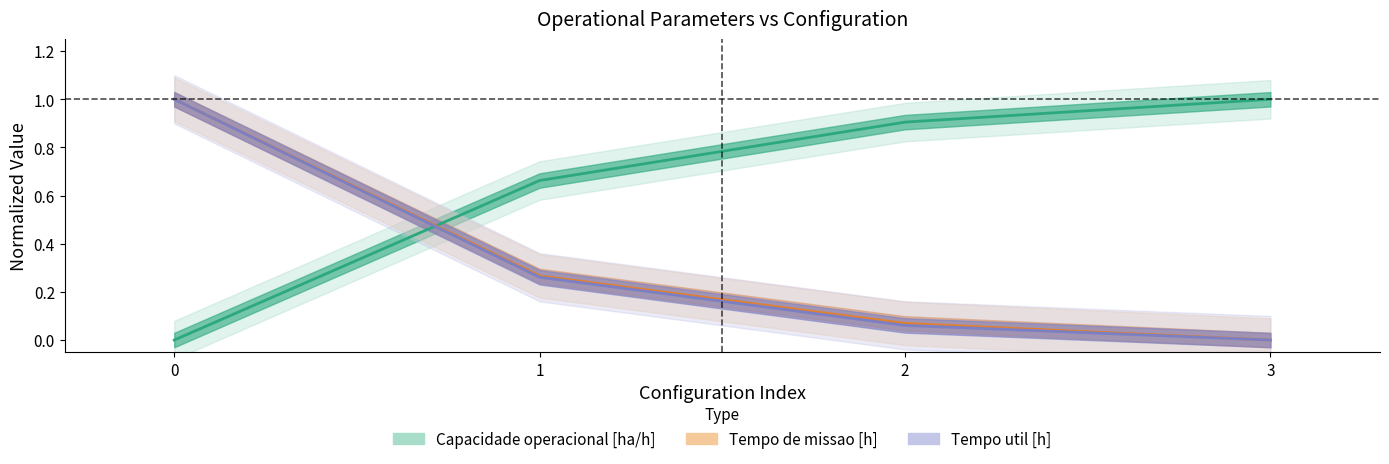

Reading left to right, transcribe all the data shown in this chart.

Capacidade operacional [ha/h]: 0=0.0	1=0.7	2=0.9	3=1.0
Tempo de missao [h]: 0=1.0	1=0.3	2=0.1	3=0.0
Tempo util [h]: 0=1.0	1=0.3	2=0.1	3=0.0